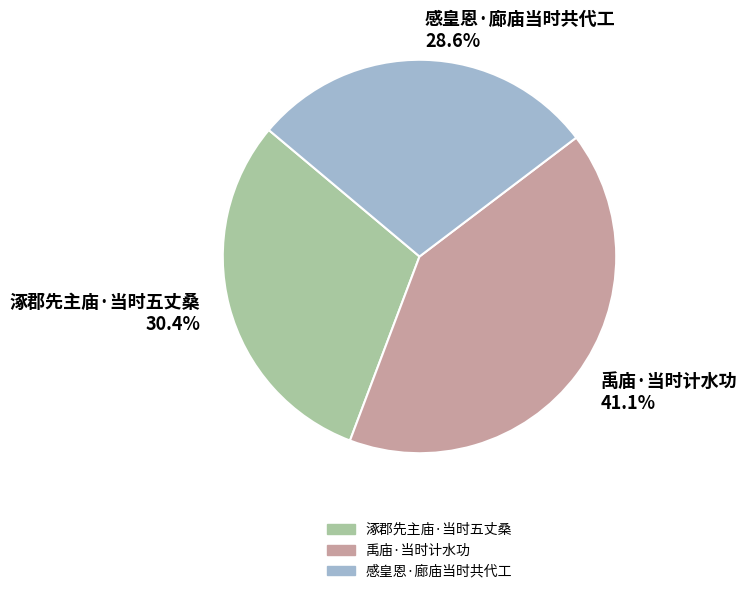

Between 涿郡先主庙·当时五丈桑 and 禹庙·当时计水功, which is larger?

禹庙·当时计水功